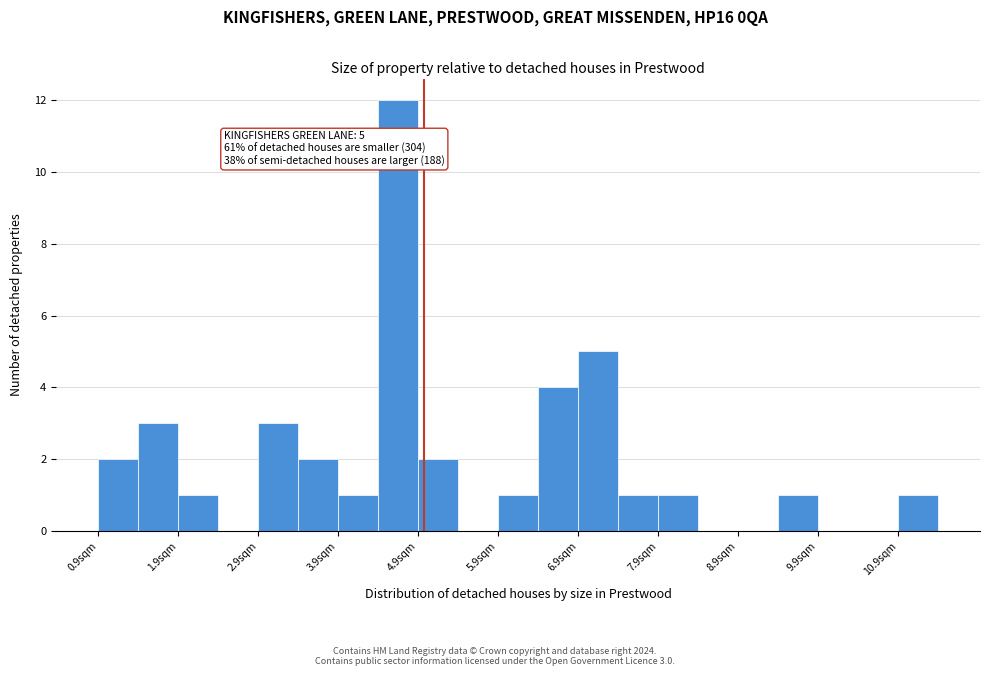

Over which range of the x-axis is the bar tallest?

4.4 to 4.9